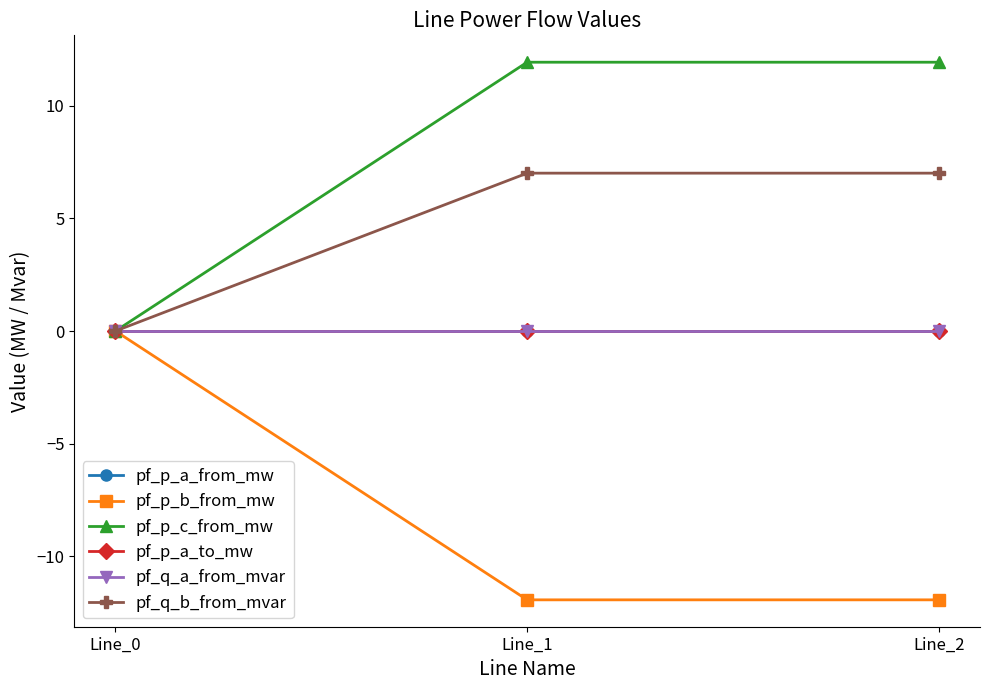

Does the chart have visible grid lines?

No